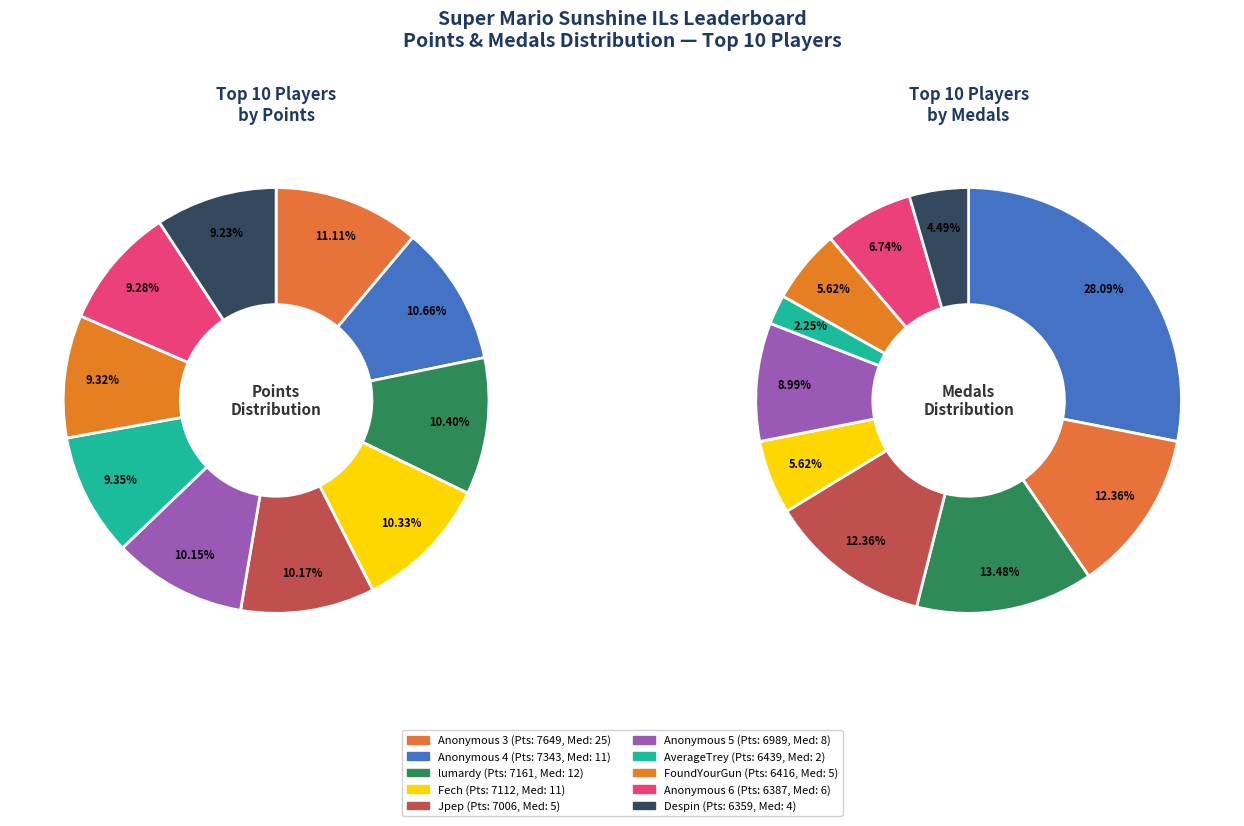

Is there any slice that represents more than half of the pie?

No